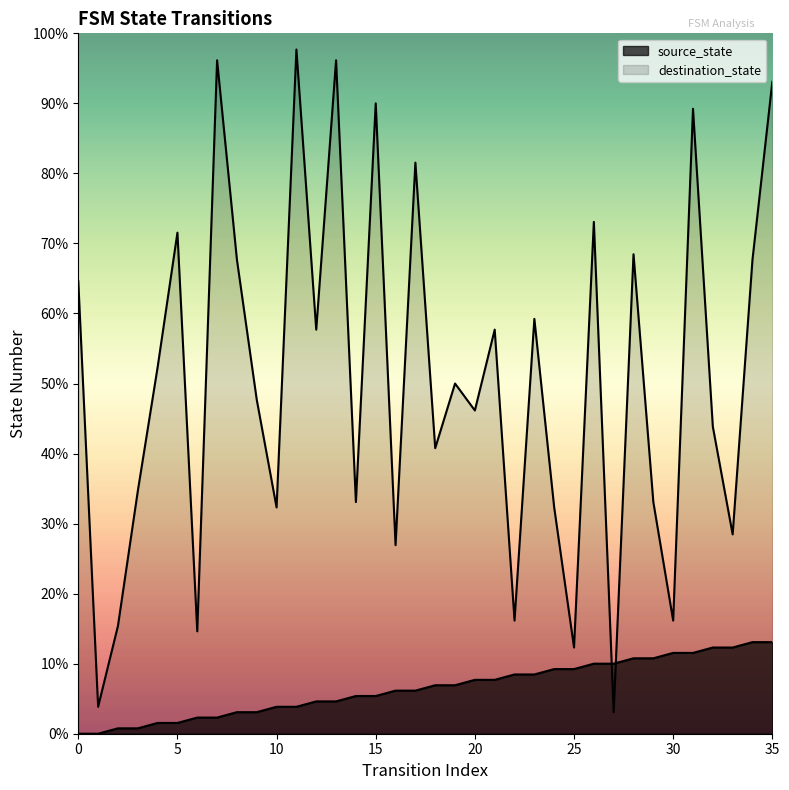

Which series has the largest total across all categories?

destination_state